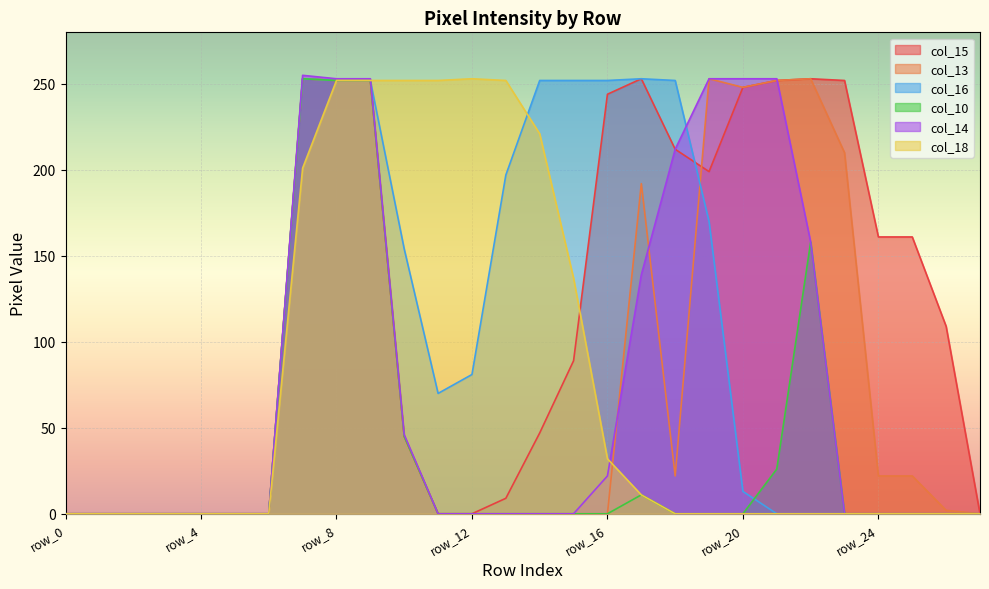

At how many categories does at least one series exceed 25?

20